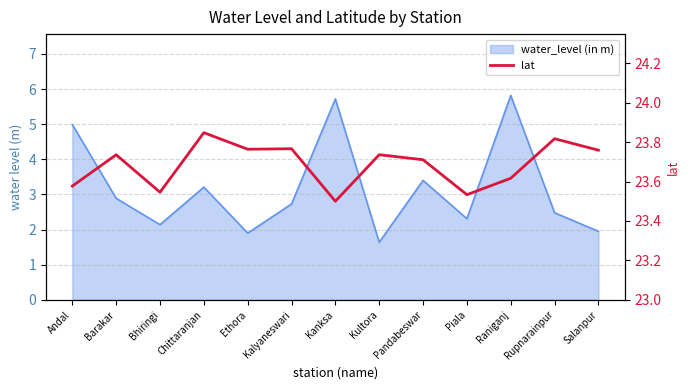

Which category has the lowest value across all series?

Kanksa